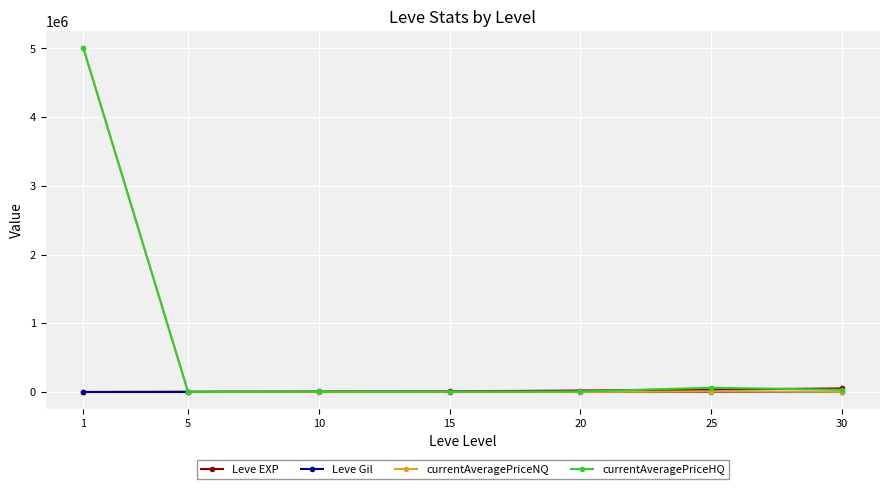

What is the total value across all series at 20?

30364.3